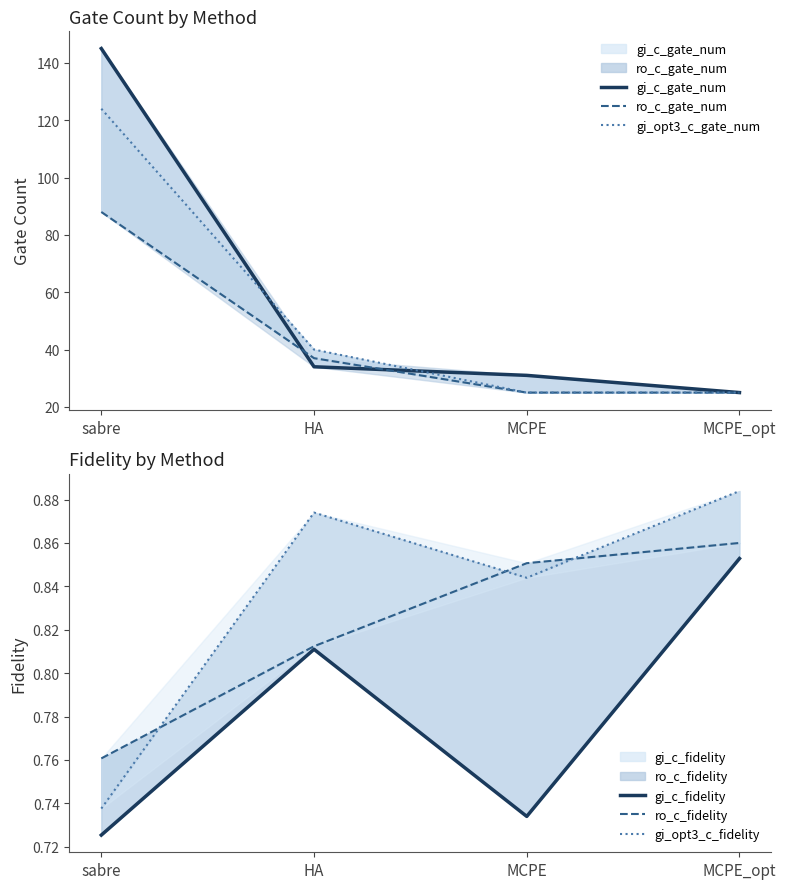

What is the value of the gi_opt3_c_gate_num point at the 3rd from the left?

25.0